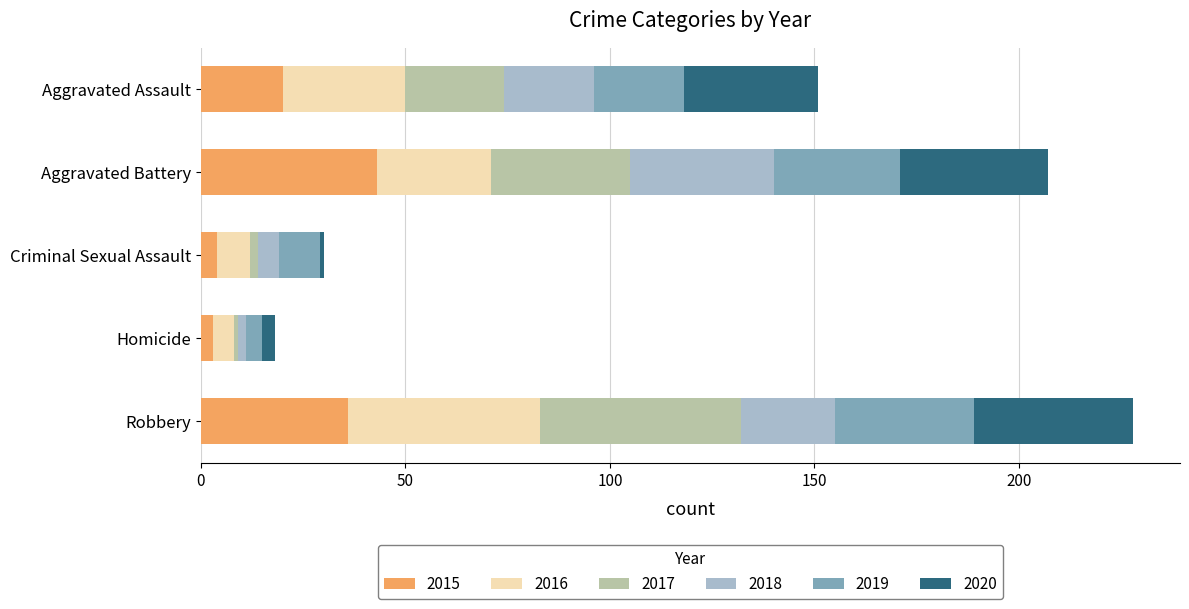

What is the difference between the second highest and minimum values in the 2015 series?

33